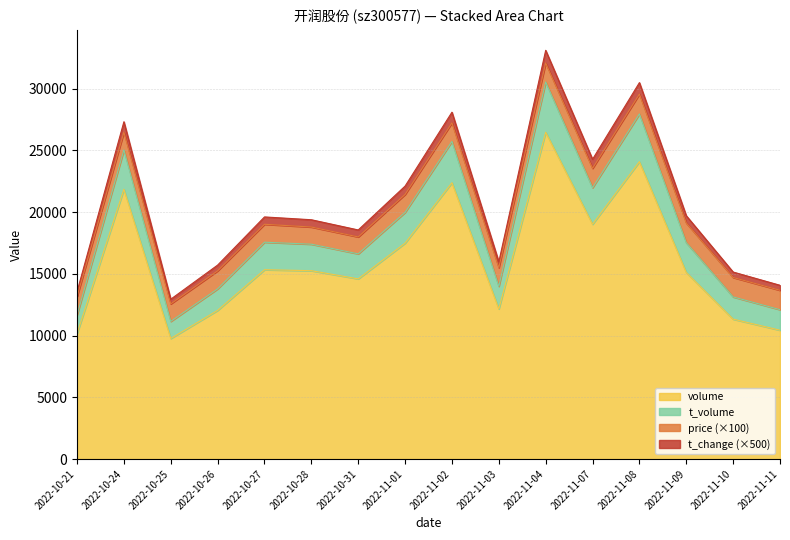

In volume, how many points are lower than both neighbors (excluding endpoints)?

4